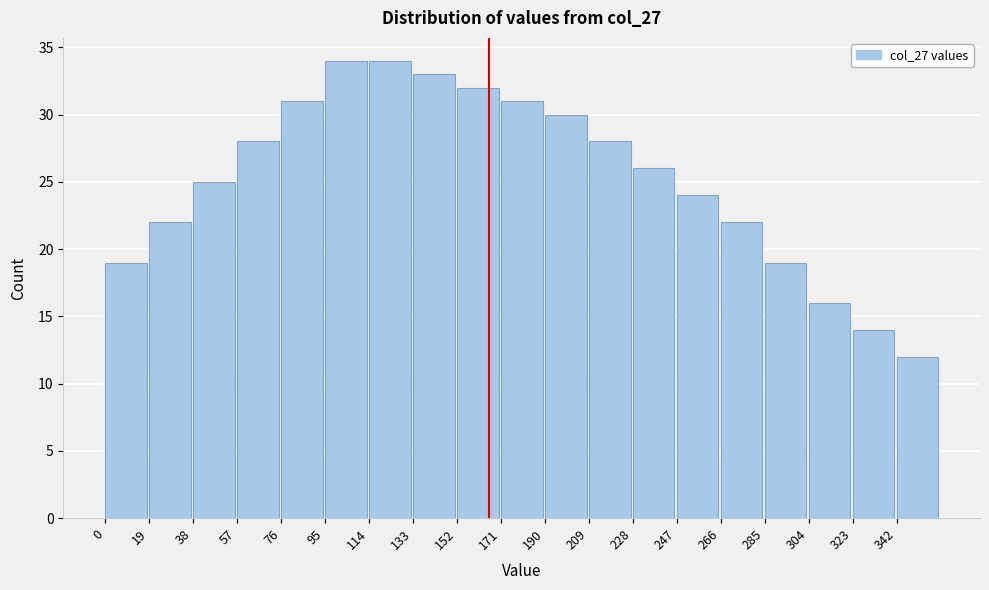

How tall is the bar that spans 228 to 247 on the x-axis? Neither the bar edges nor the heights are printed on the chart, so give them approximately, as read against the axes.

26